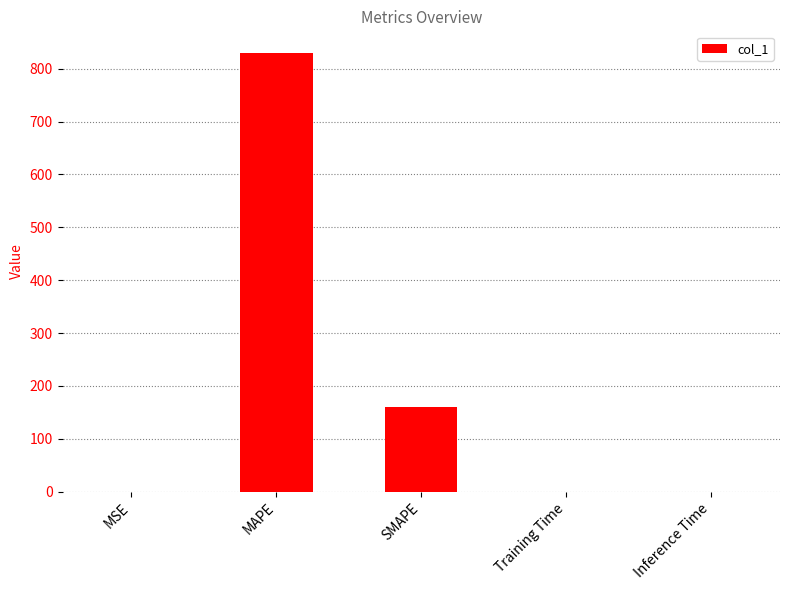

The chart shows a value of 259.1 at SMAPE. True or false?

False